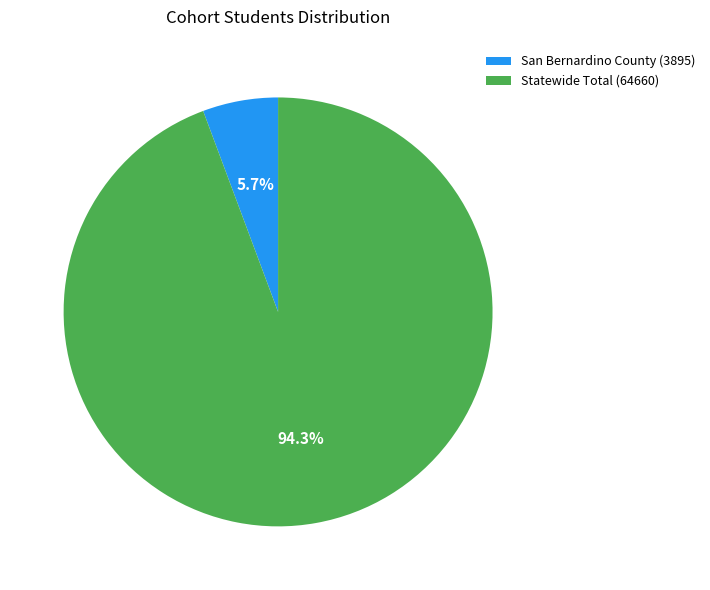

Which category has the biggest portion of the pie?

Statewide Total